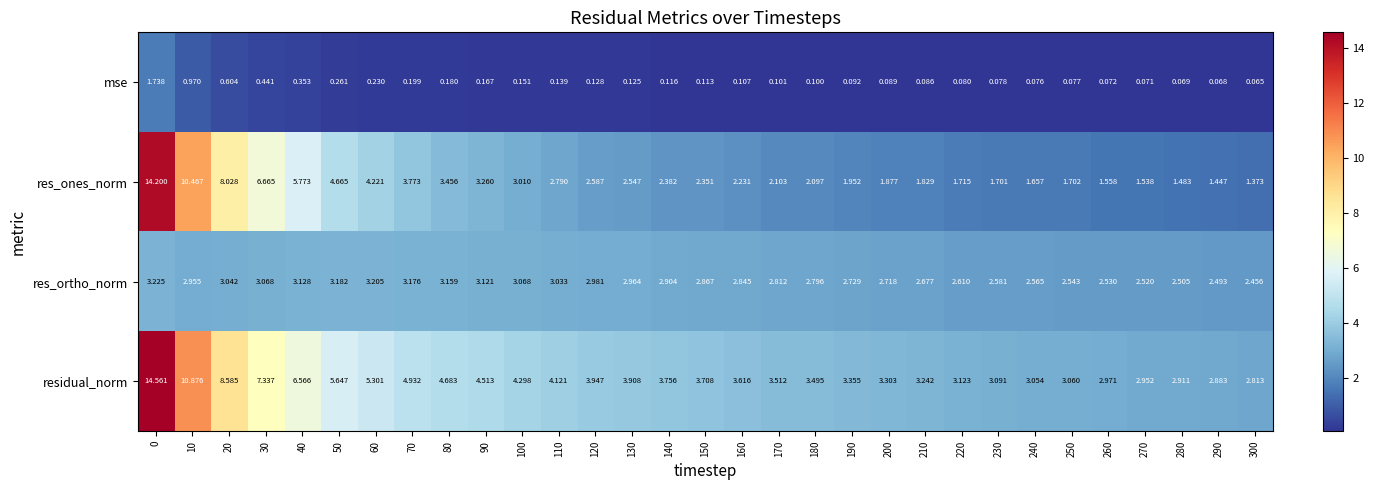

What is the greatest value displayed?

14.6